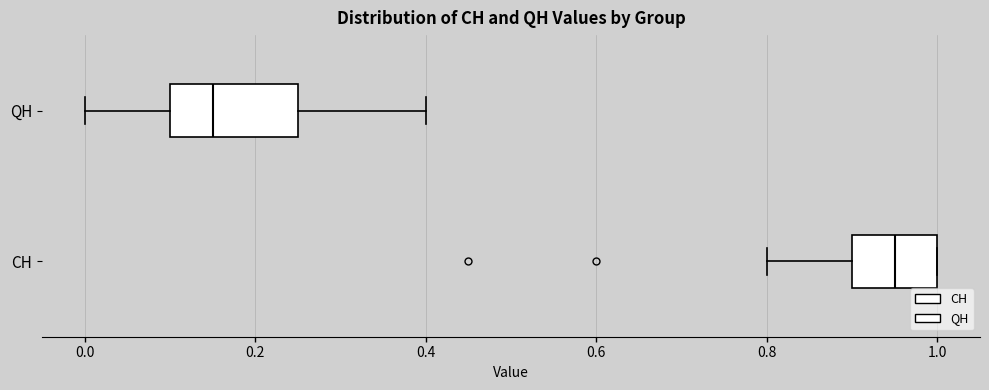

Comparing the boxes themselves (not the whiskers), which one is the widest?

QH